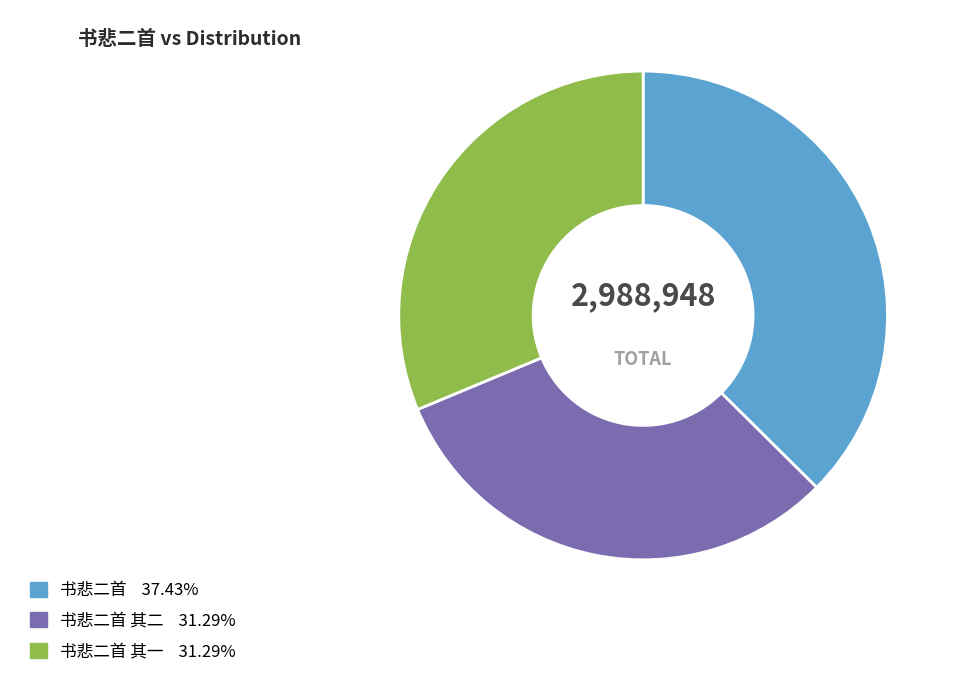

How many segments does this pie chart have?

3